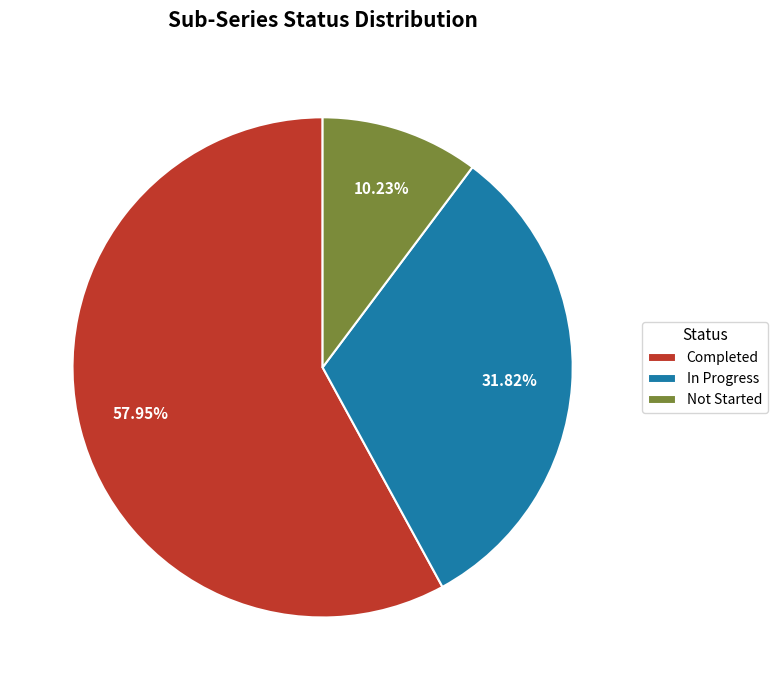

Which has a higher value, Completed or Not Started?

Completed